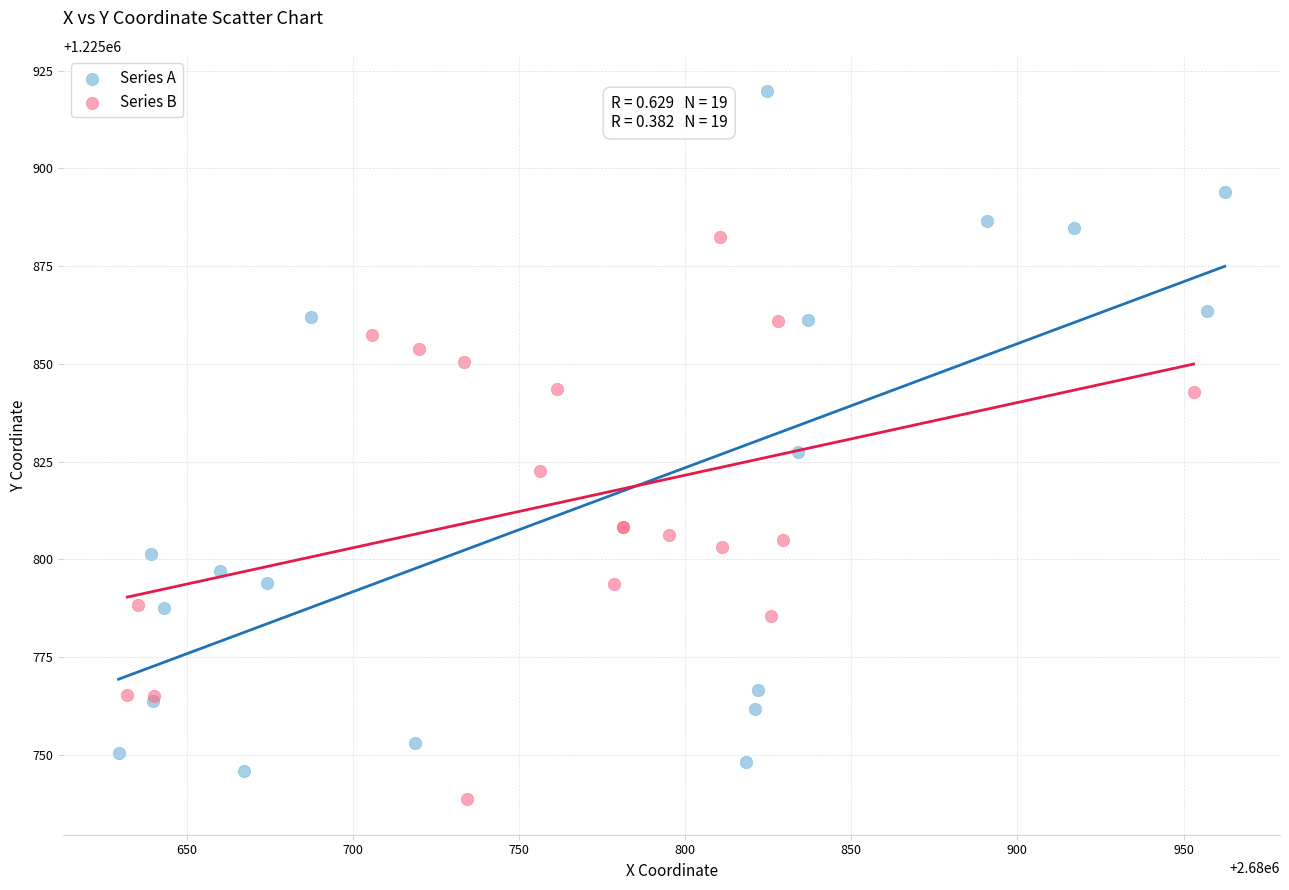

Which series contains the highest Y value?

Series A